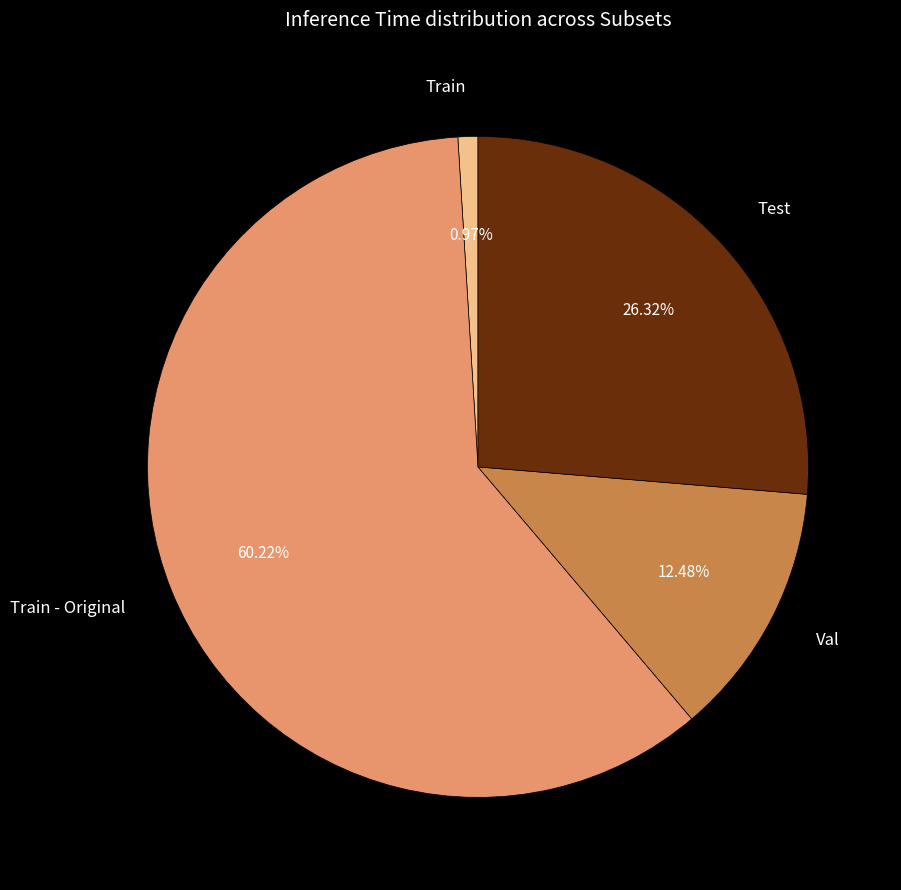

Between Val and Train - Original, which is larger?

Train - Original